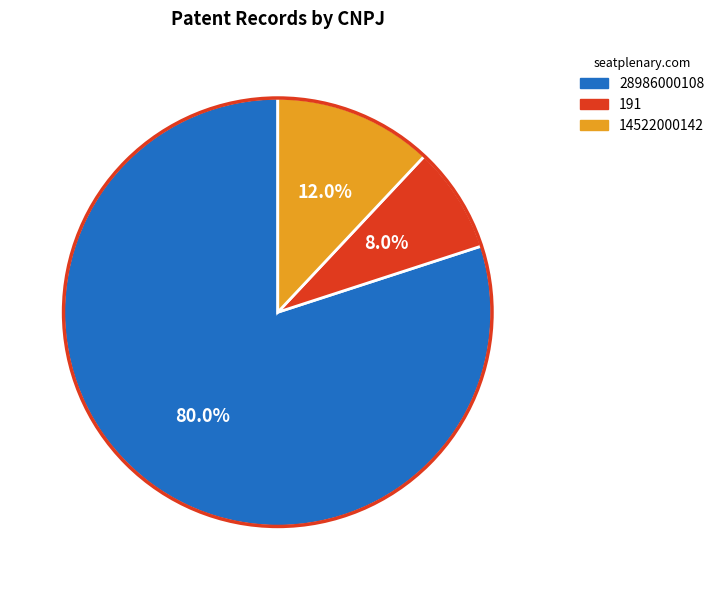

What percentage do 14522000142 and 191 together represent?

20.0%